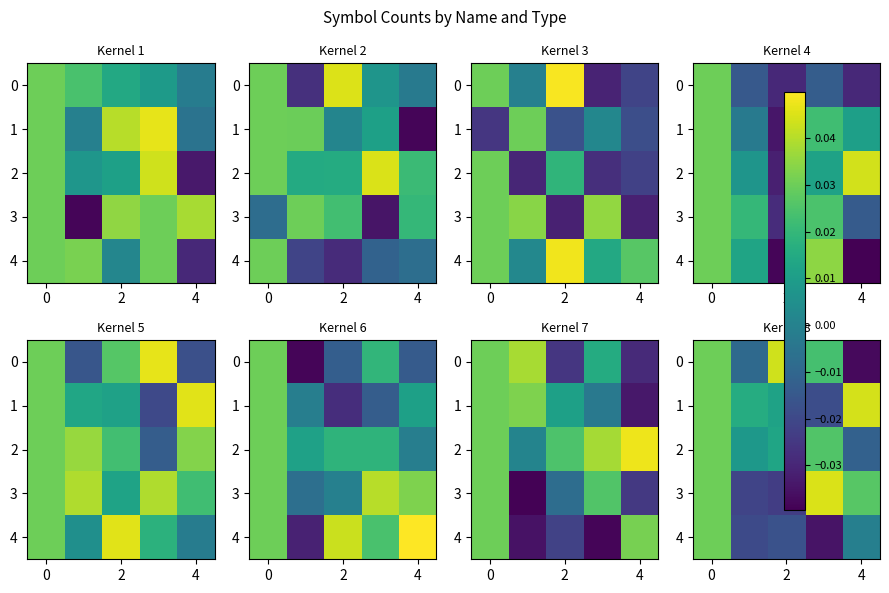

Rank the series at 4 from lowest to highest value.

row_4, row_1, row_0, row_2, row_3